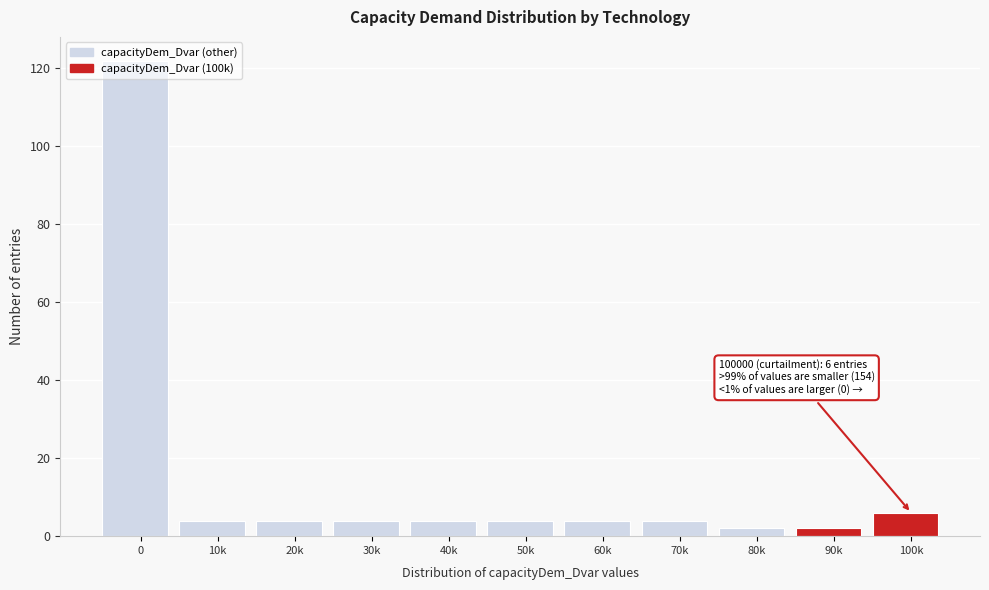

What is the difference between the maximum and second lowest values?

120